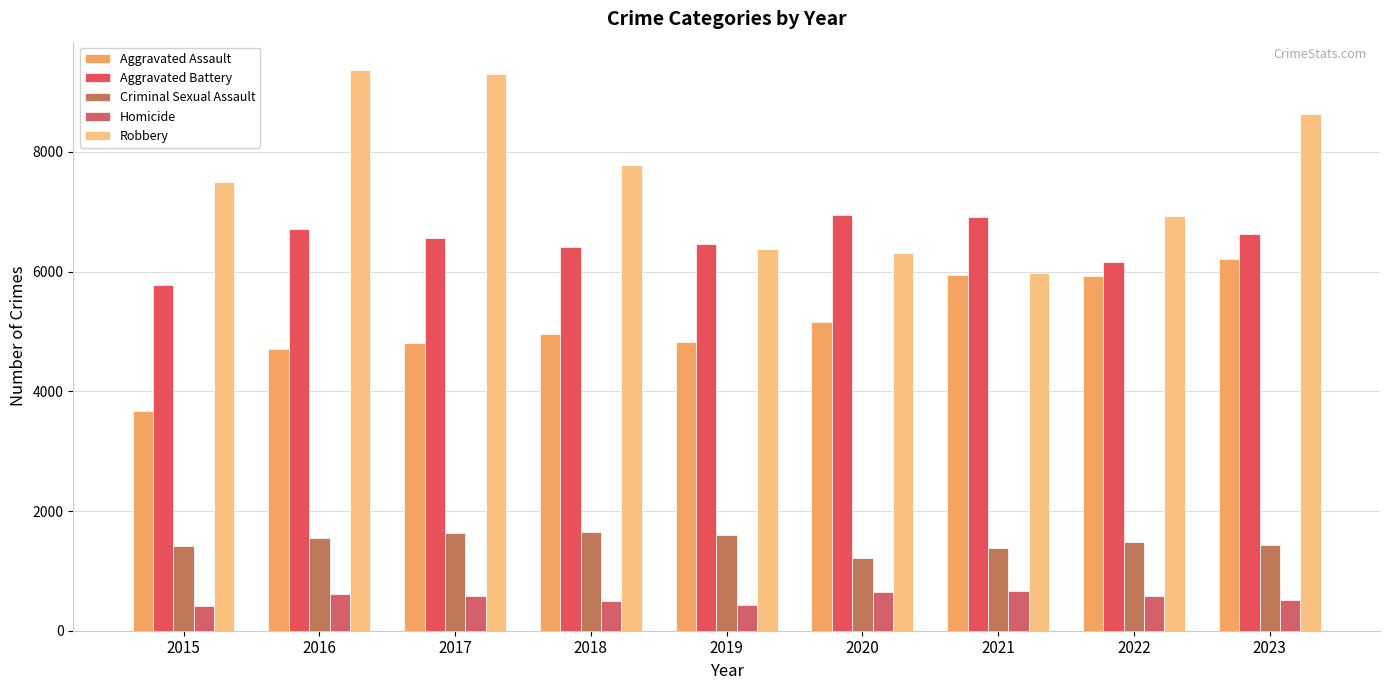

What is the highest value of the Aggravated Assault series?

6217